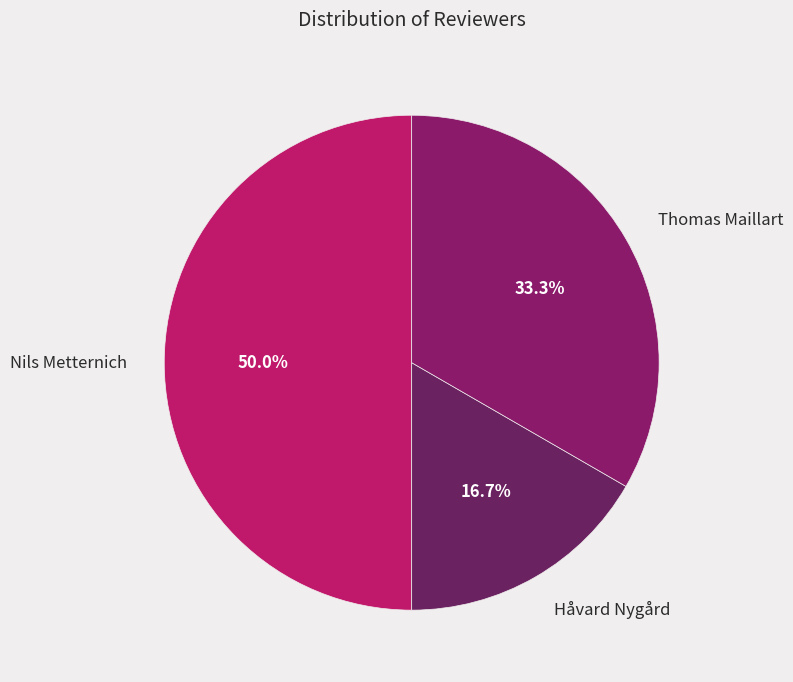

To the nearest percent, what percentage of the pie is Nils Metternich?

50%